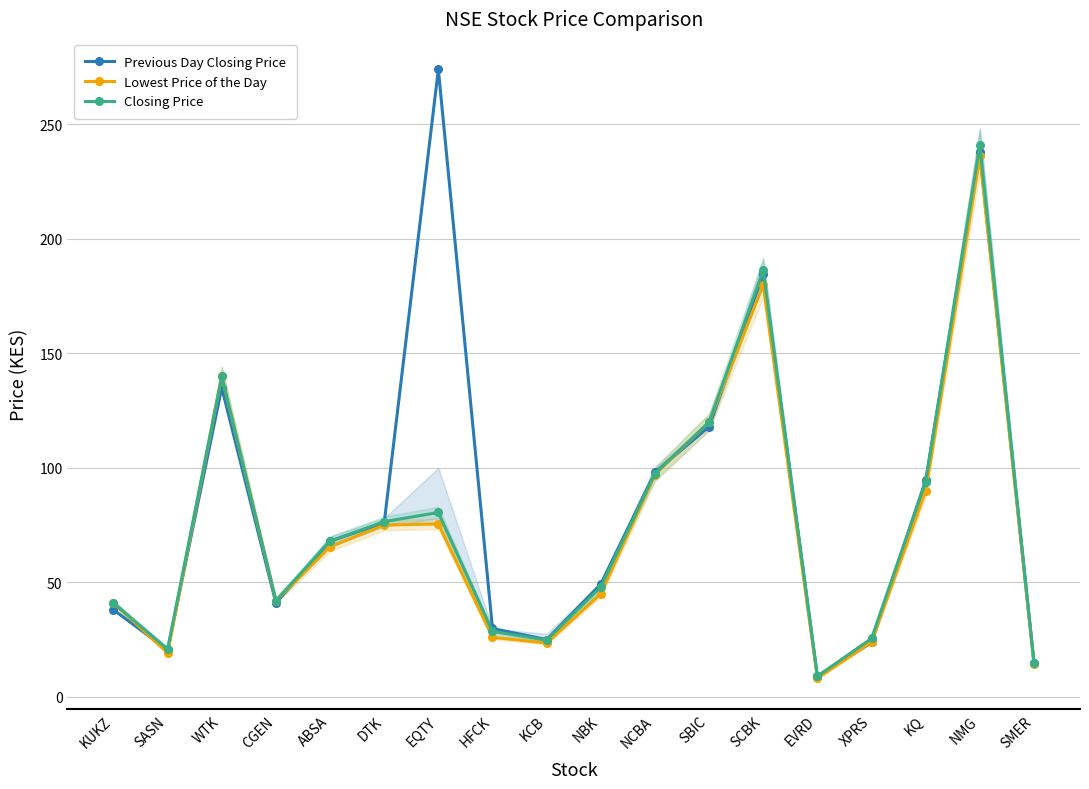

What is the difference between the second highest and second lowest values in the Lowest Price of the Day series?

165.5